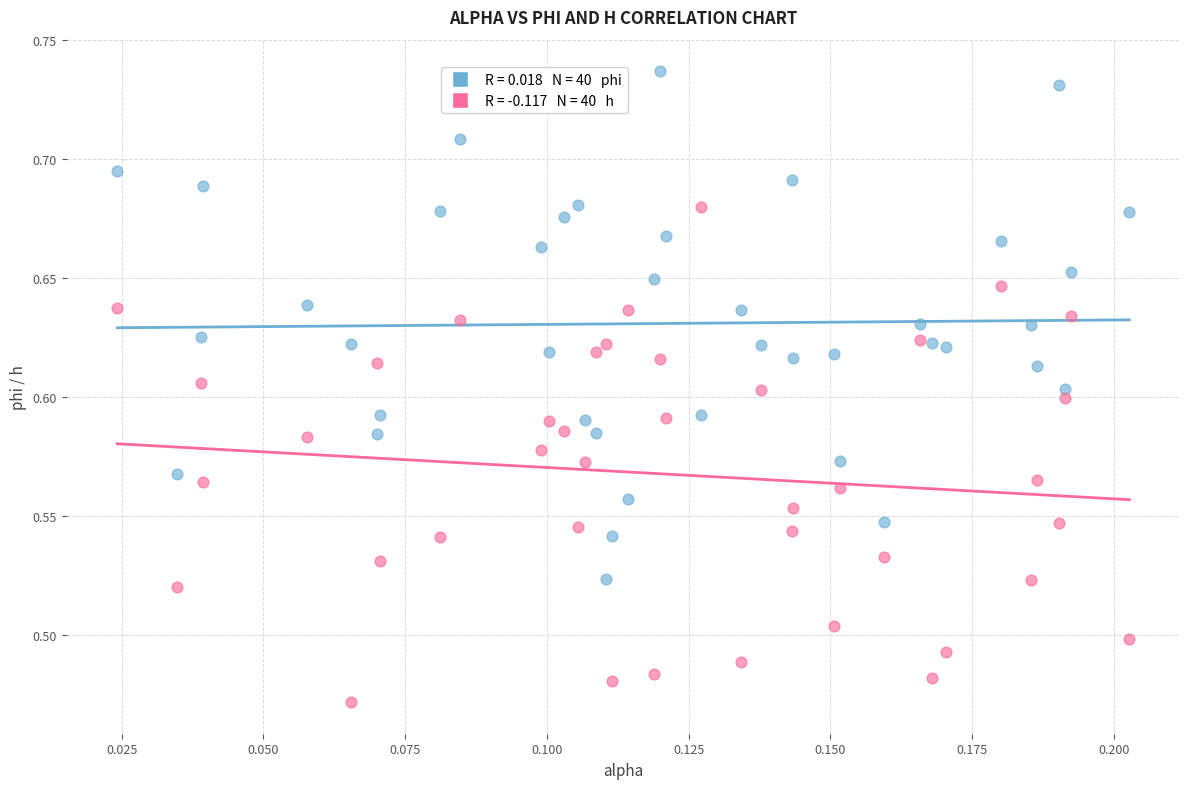

Across all data points, what is the range of Y values (max minus min)?

0.3